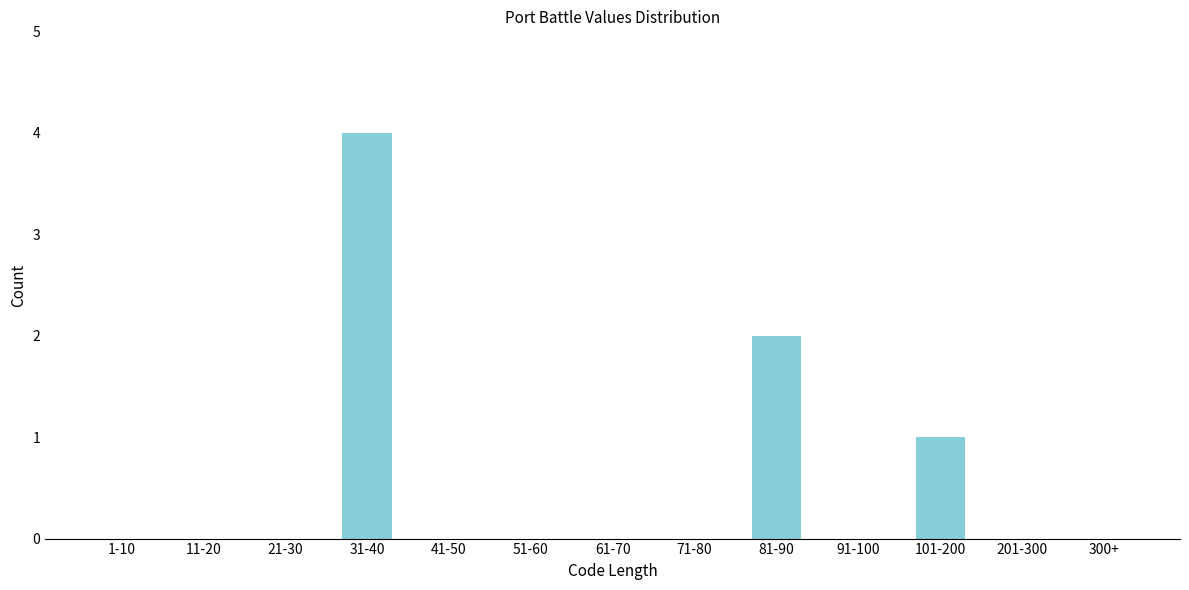

Reading right to left, what are all the values shown in this chart?

300+=0	201-300=0	101-200=1	91-100=0	81-90=2	71-80=0	61-70=0	51-60=0	41-50=0	31-40=4	21-30=0	11-20=0	1-10=0